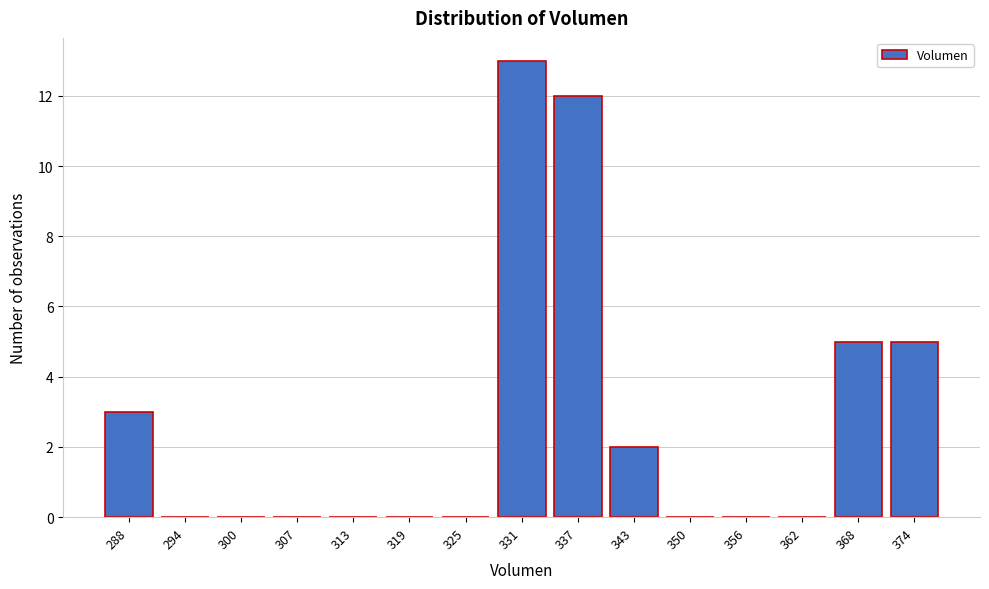

Reading right to left, what are all the values shown in this chart?

374=5	368=5	362=0	356=0	350=0	343=2	337=12	331=13	325=0	319=0	313=0	307=0	300=0	294=0	288=3